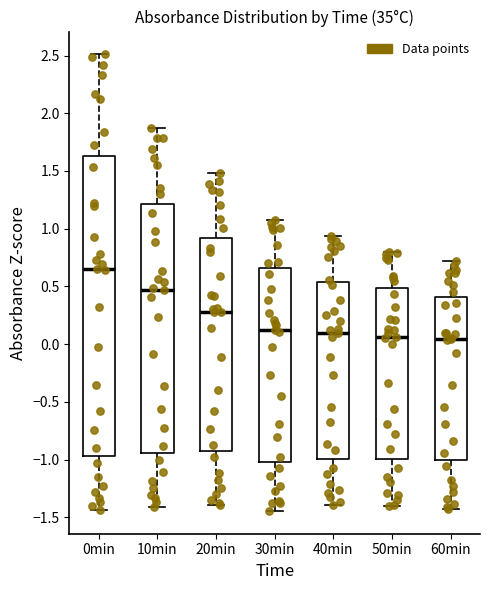

Which box is the tallest, from its lower edge to its upper edge?

0min